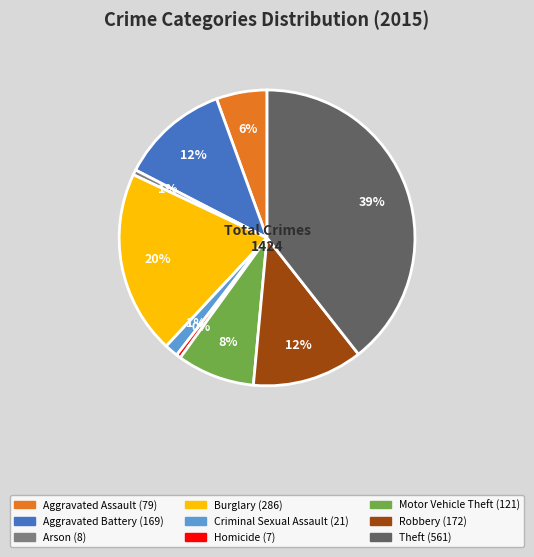

To the nearest percent, what is the difference between the Aggravated Battery and Burglary slice percentages?

8%